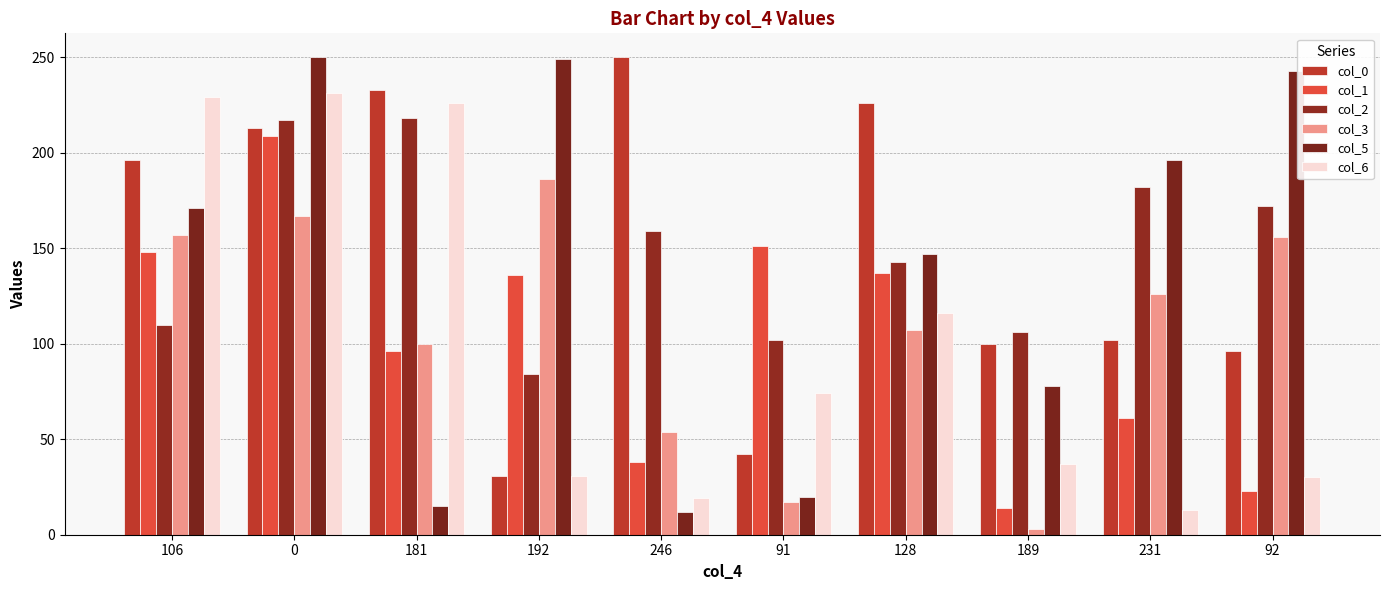

What is the difference between the maximum and minimum values in the col_6 series?

218